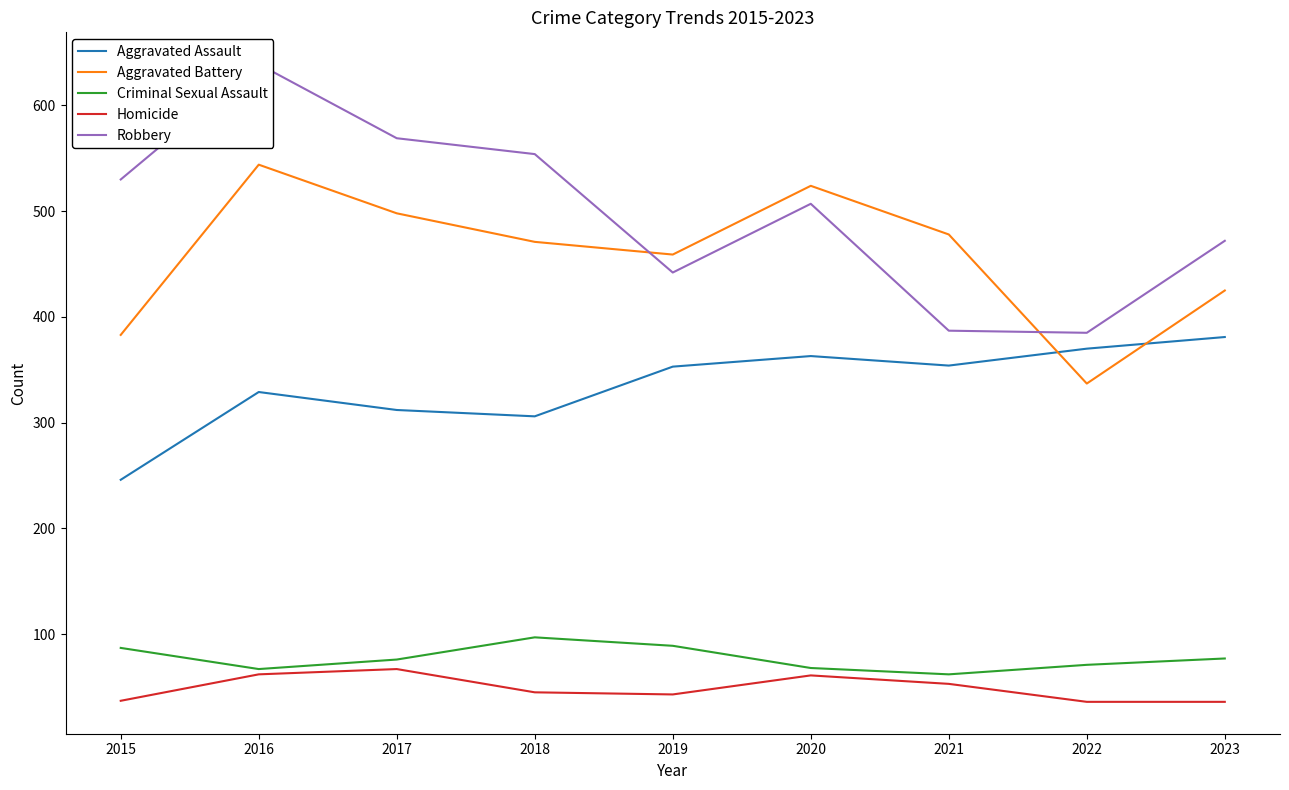

What is the total value across all series at 2023?

1391